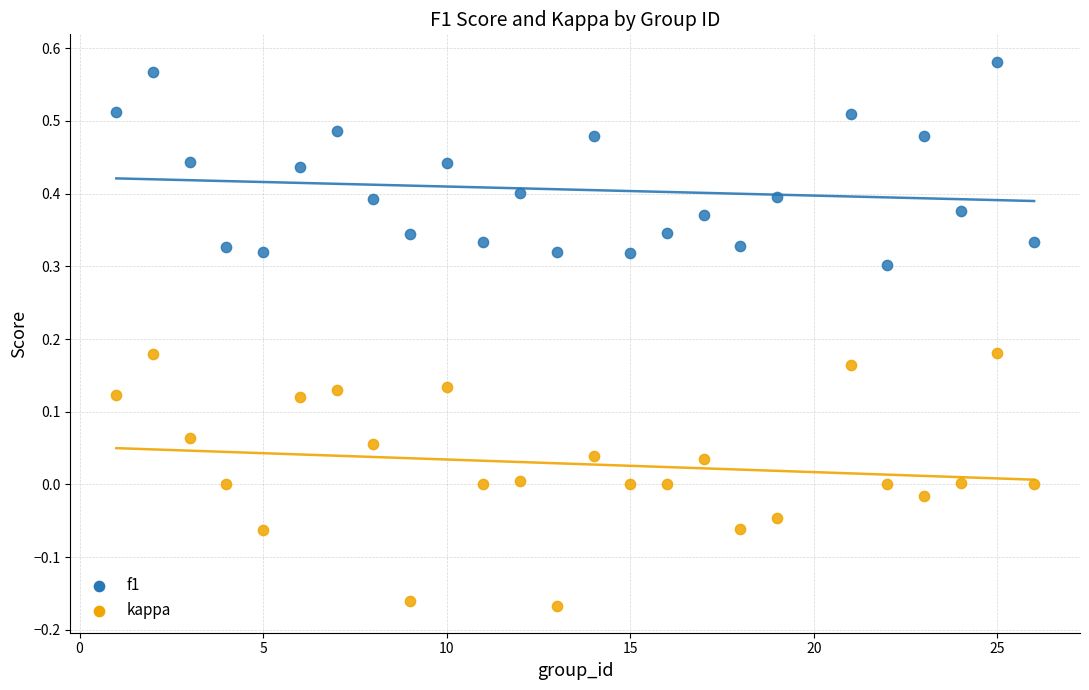

Which series reaches the minimum Y coordinate?

kappa